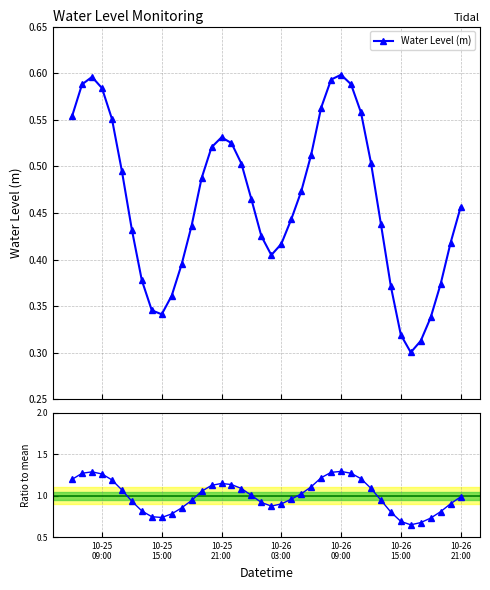

Count the Water Level (m) values in the range 0 to 1.

40